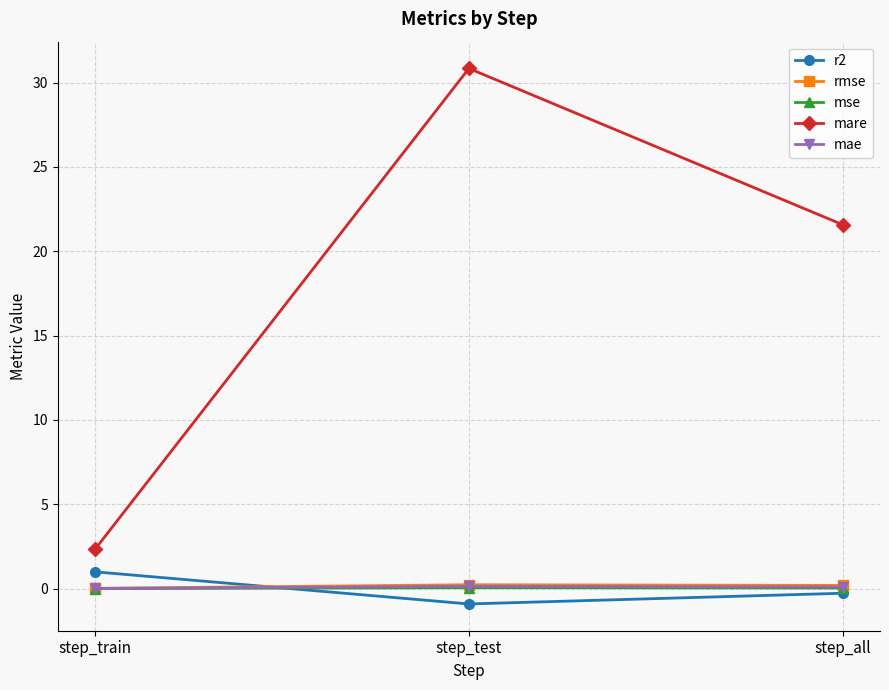

Count the number of categories in the chart.

3